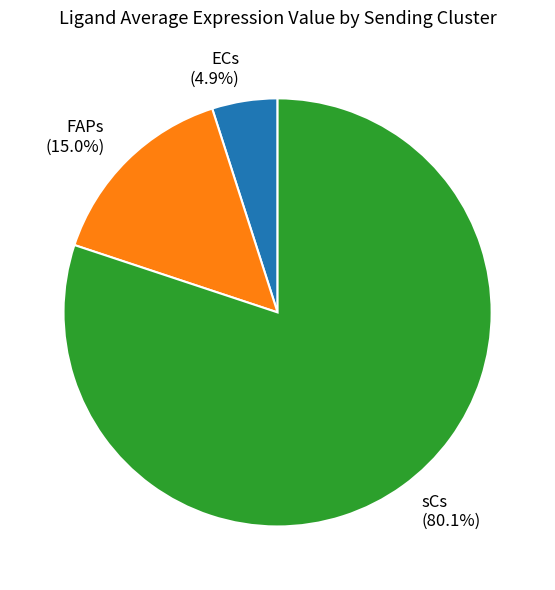

Does any single category account for the majority?

Yes